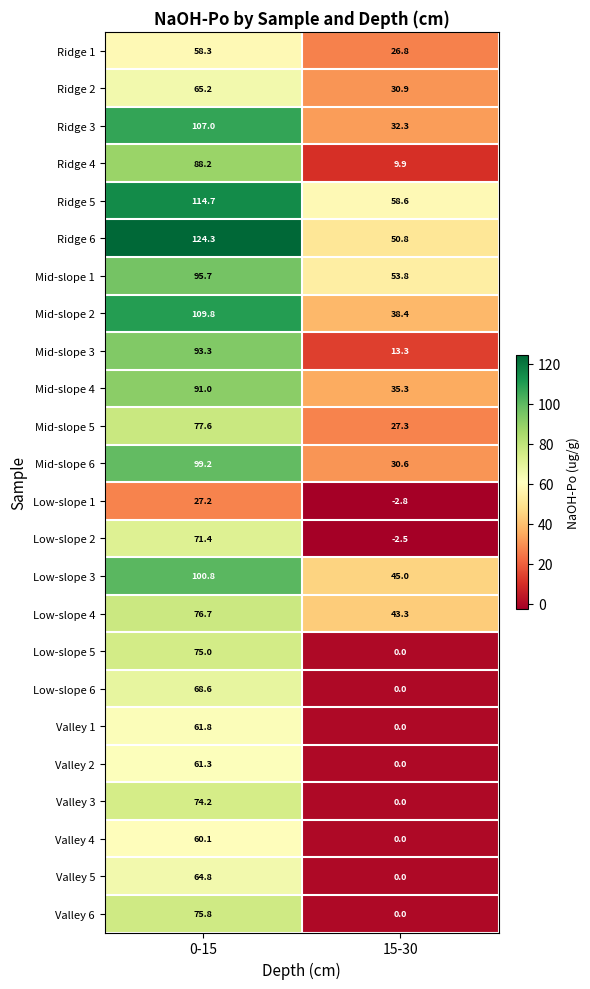

At which category is the sum across all series the highest?

0-15